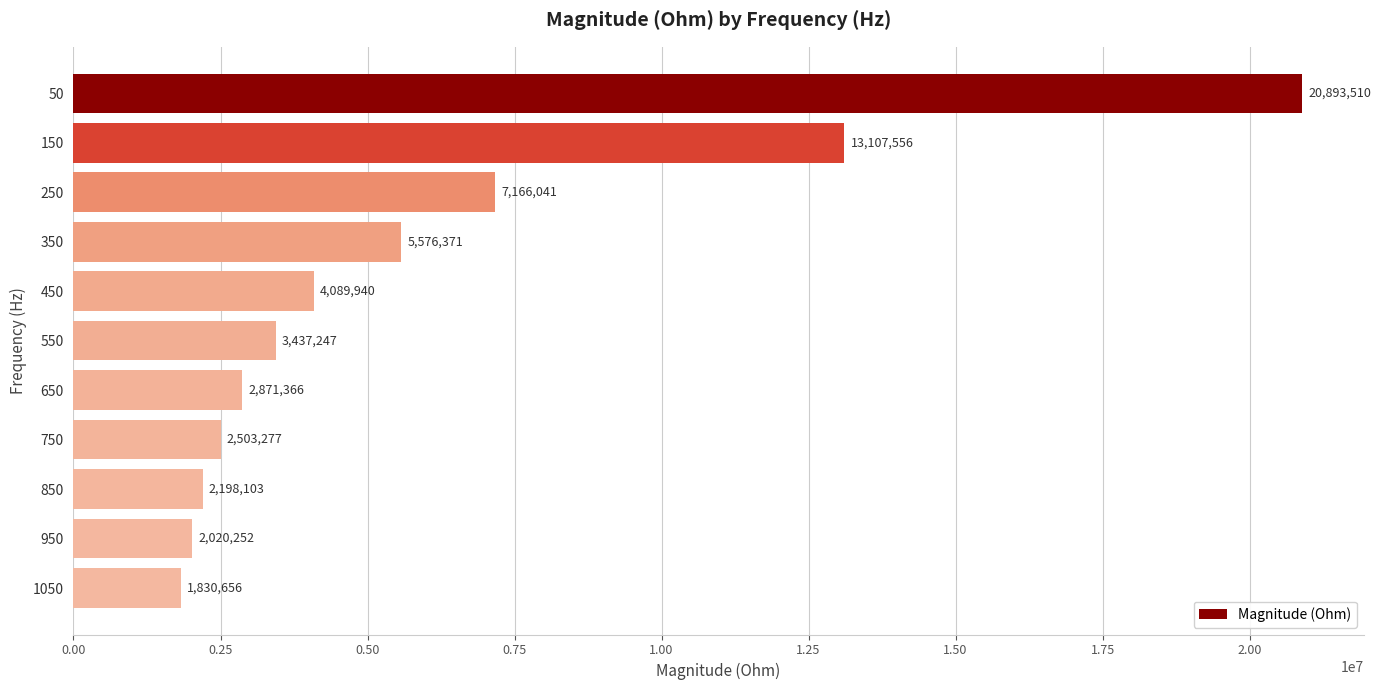

True or false: the data shows 2020252.1 at 950.

True